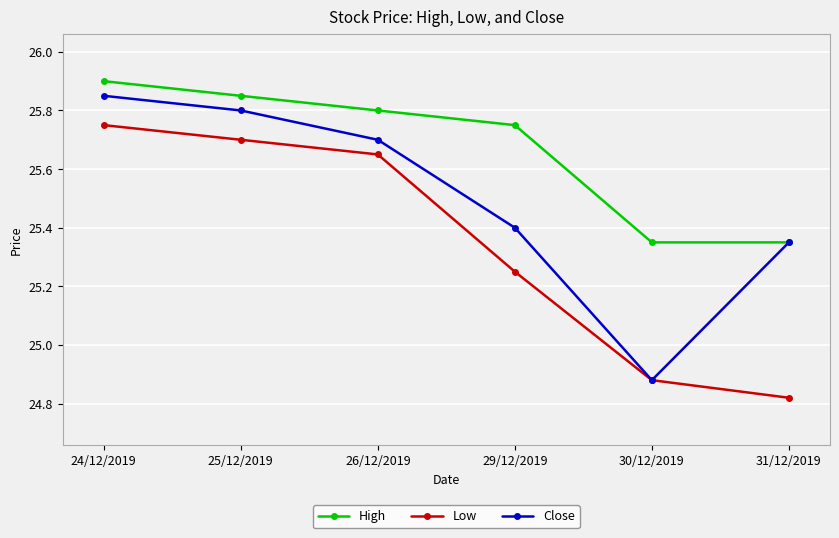

Is it true that Close equals 7.6 at 26/12/2019?

False